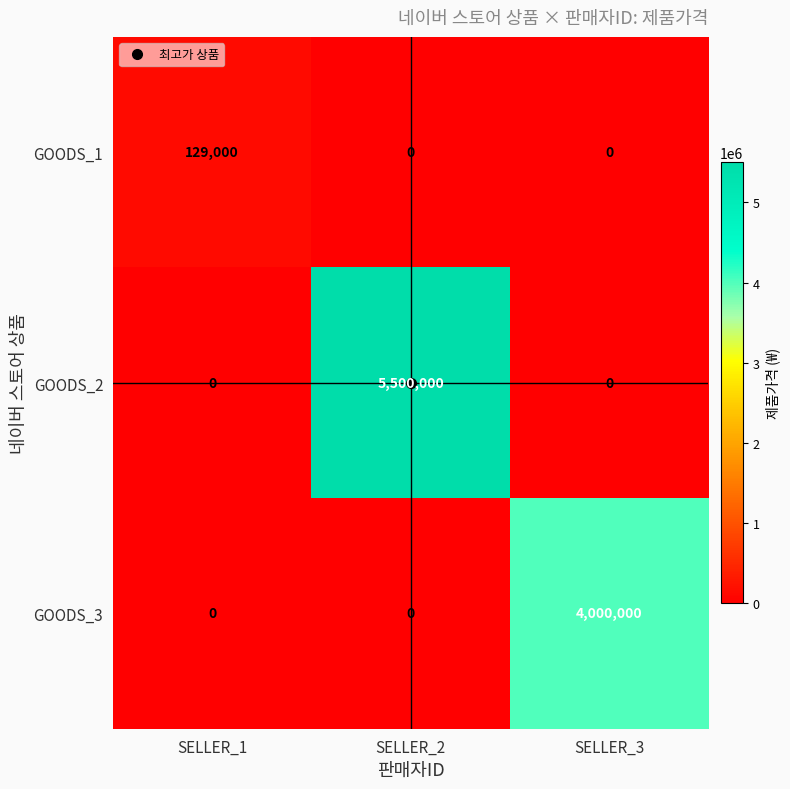

Which series changed the most between SELLER_2 and SELLER_3?

GOODS_2